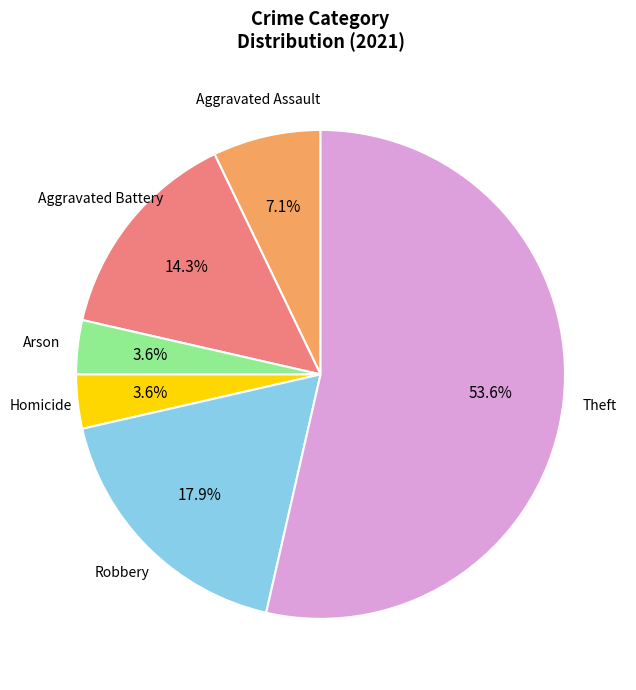

Is it true that Robbery is 18% of the pie?

True